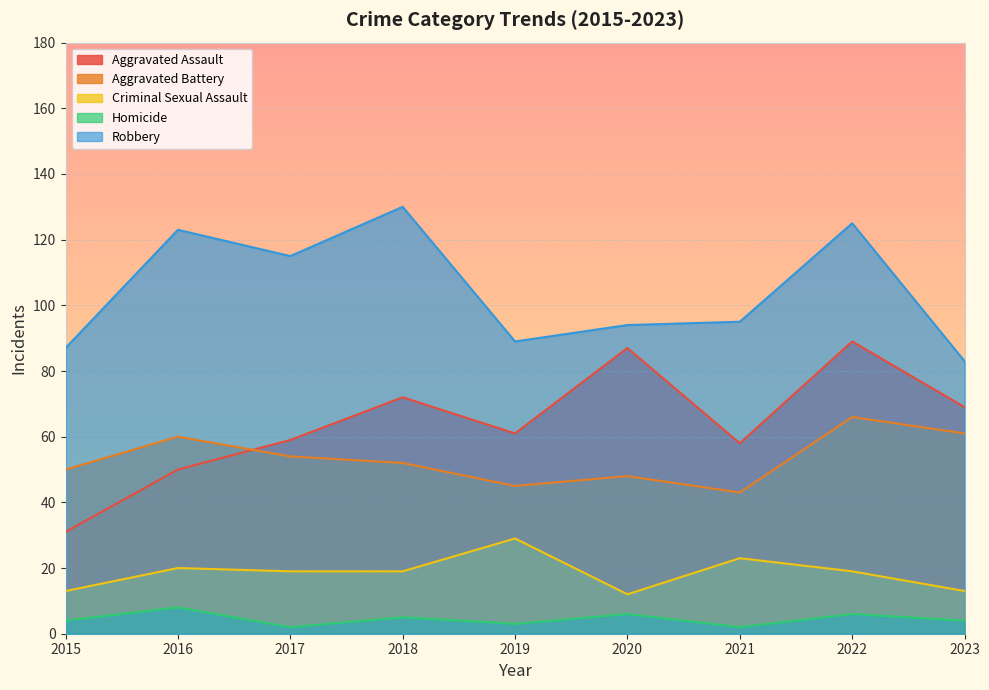

Is it true that Criminal Sexual Assault equals 29 at 2019?

True